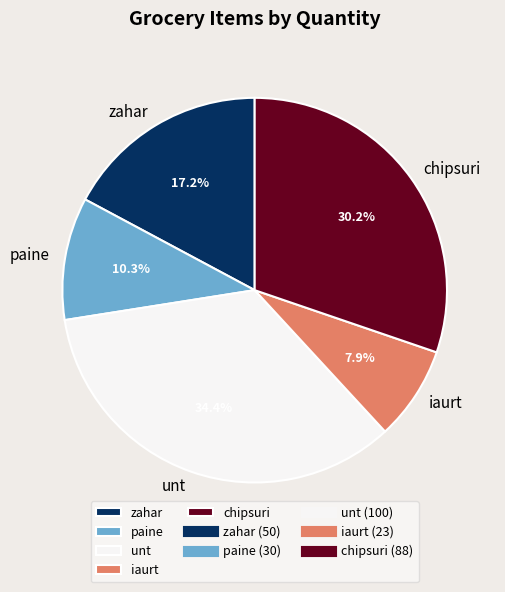

Between iaurt and chipsuri, which is larger?

chipsuri